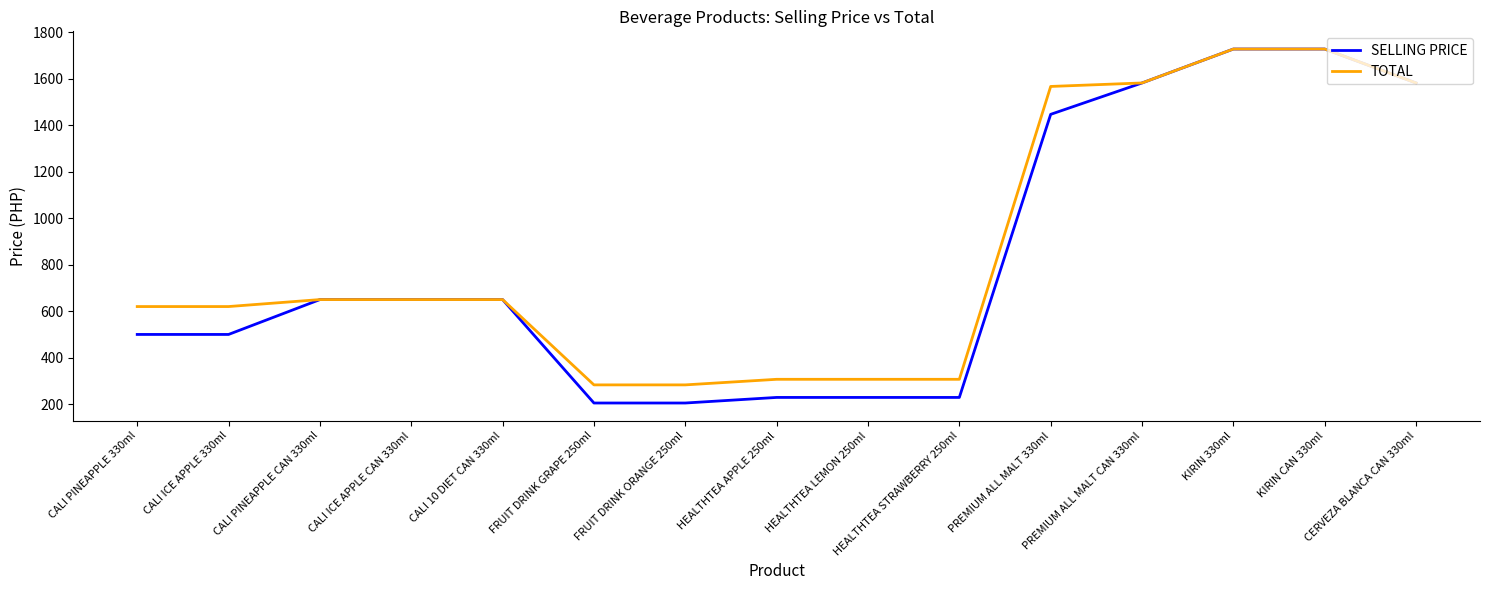

At CALI ICE APPLE 330ml, list the series in order from largest to smallest.

TOTAL, SELLING PRICE